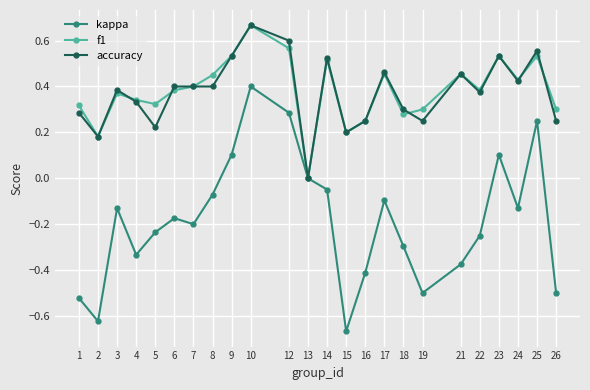

True or false: kappa has a value of -0.4 at 21.

True